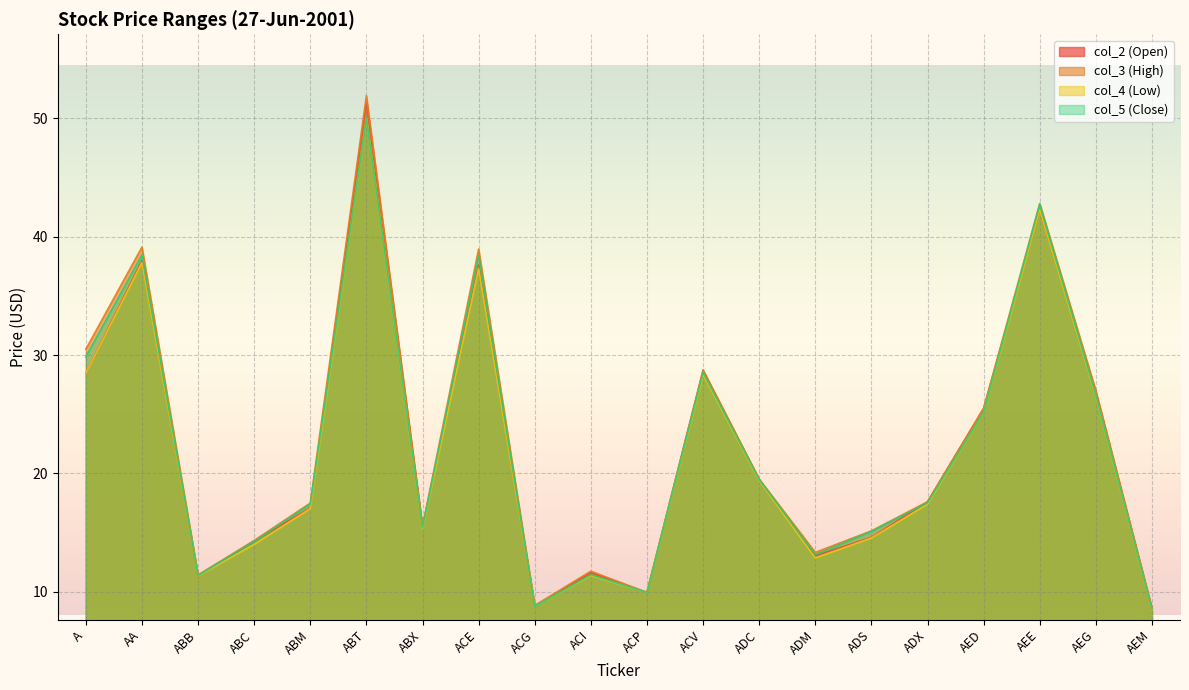

True or false: col_5 (Close) and col_2 (Open) intersect in this chart.

True